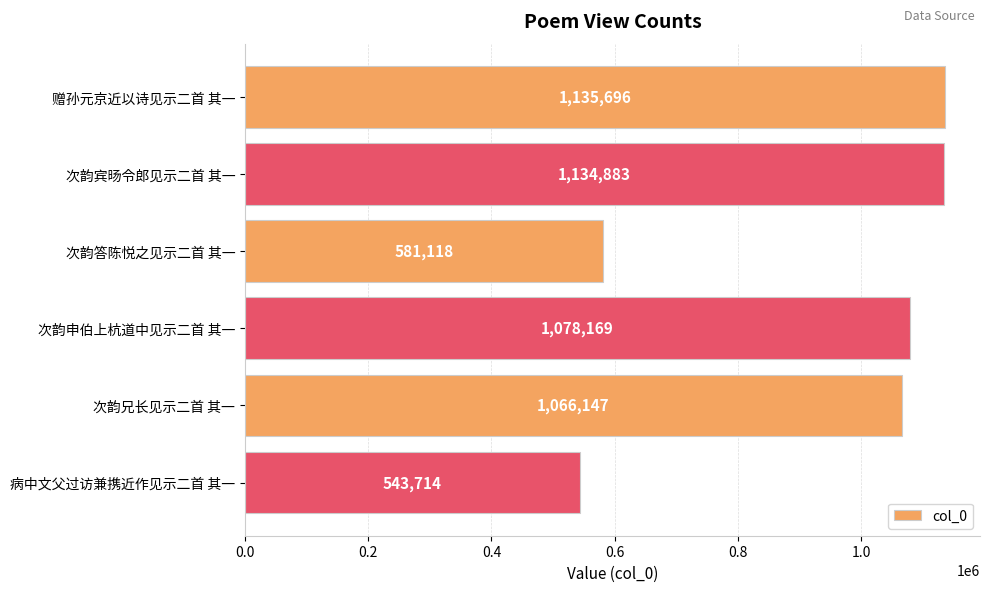

How many data points are less than 1078169?

3